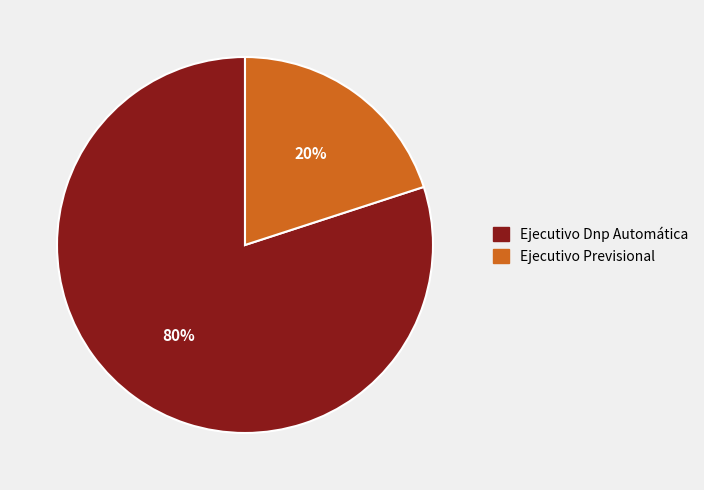

Do Ejecutivo Previsional and Ejecutivo Dnp Automática together represent more than half of the pie?

Yes